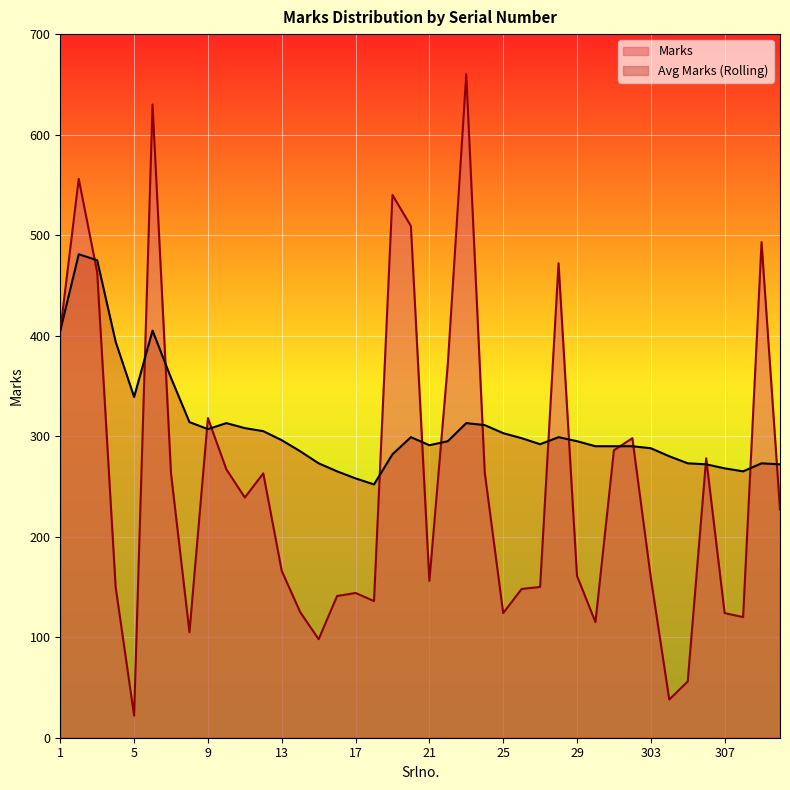

What is the spread (max minus min) of values at 303?

129